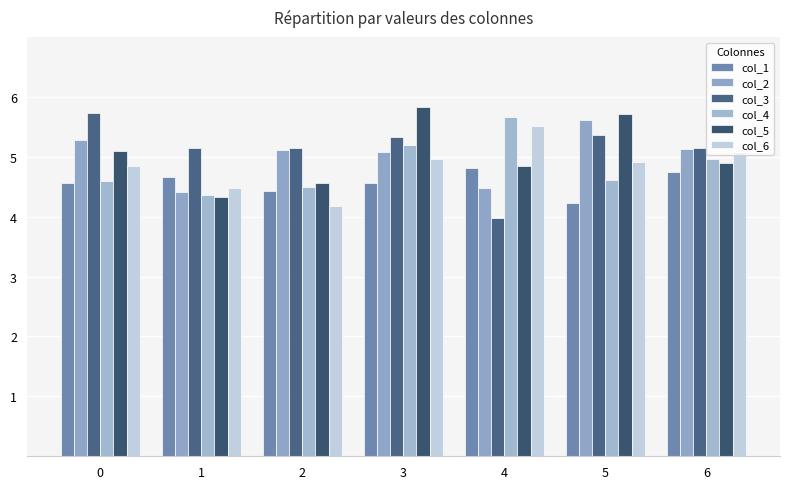

Is the value of col_5 at 6 greater than the value of col_4 at 4?

No